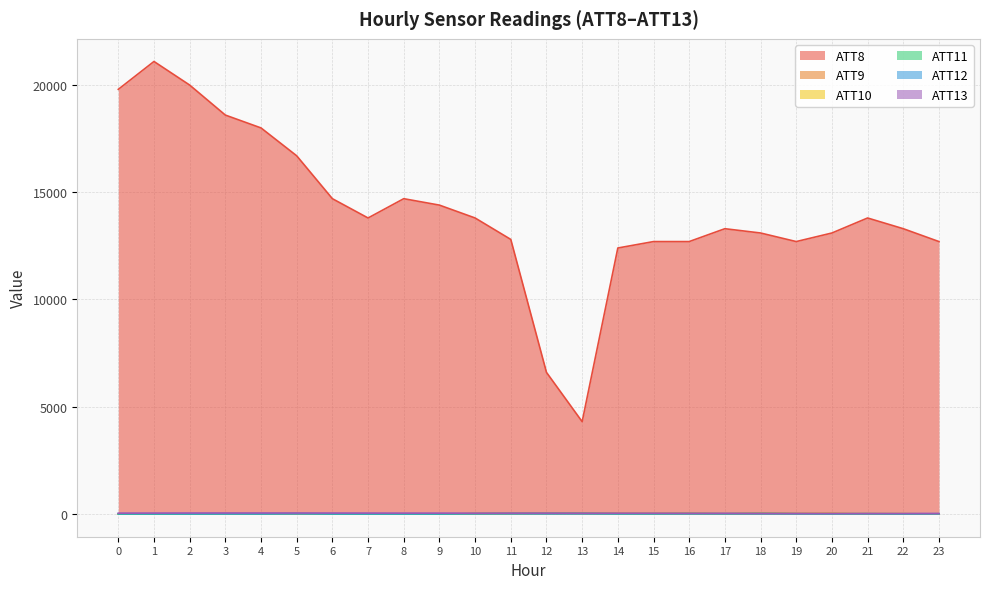

The ATT9 series shows -0.6 at 5. True or false?

False